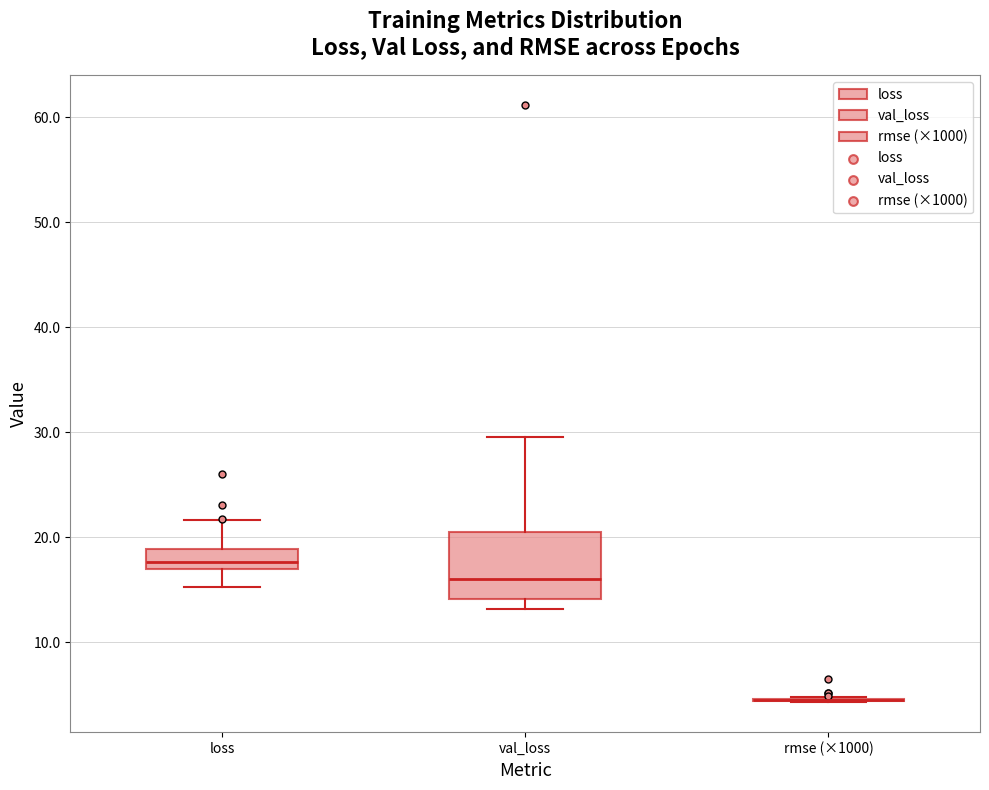

Comparing the boxes themselves (not the whiskers), which one is the tallest?

val_loss